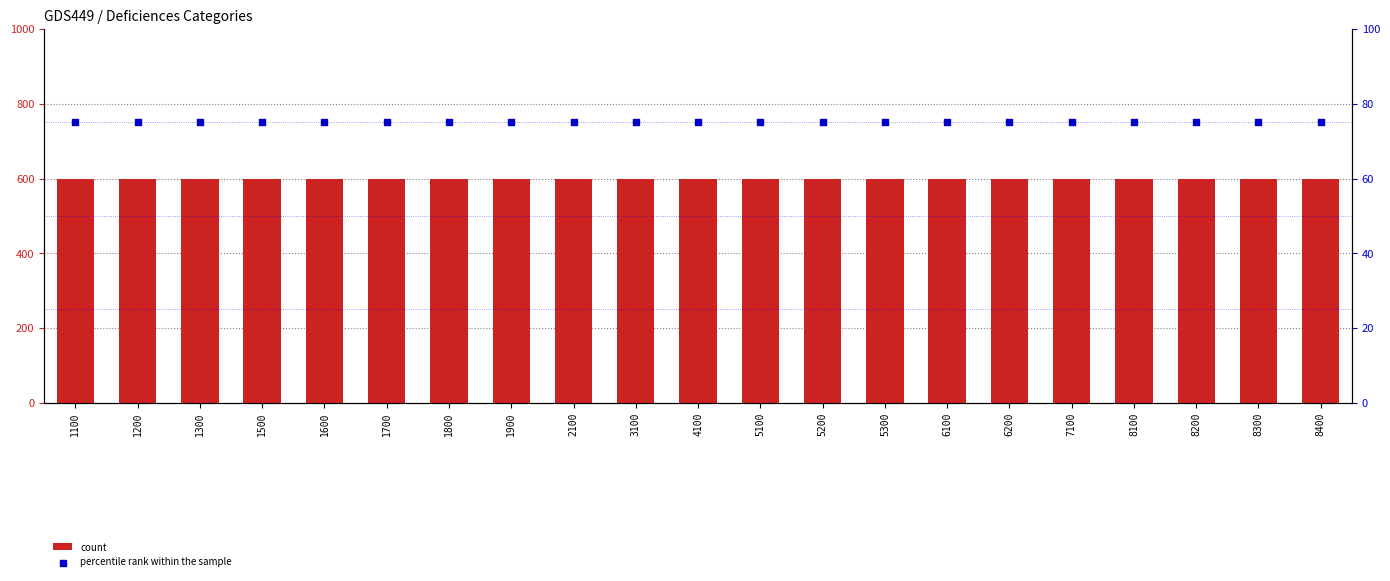

At how many categories does at least one series exceed 260?

21